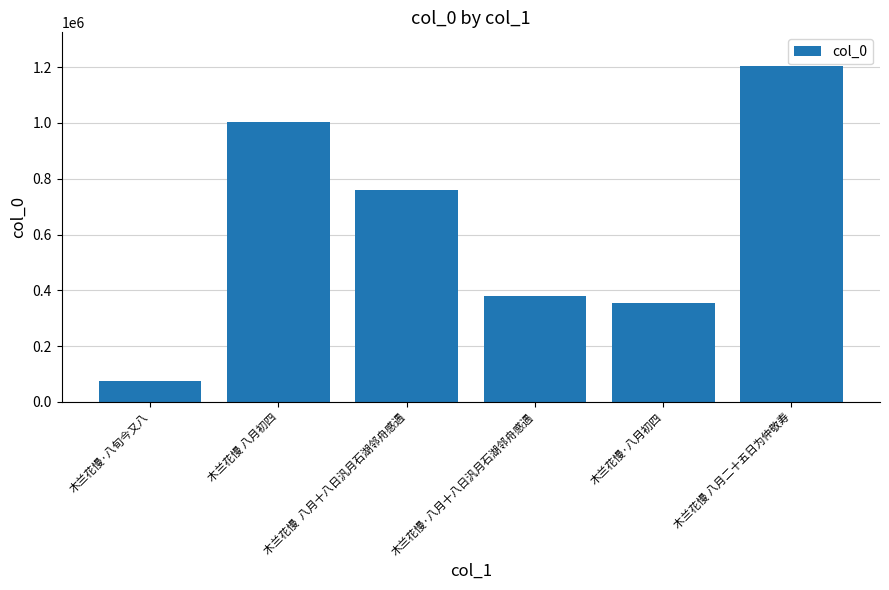

The chart shows a value of 1004318 at 木兰花慢 八月初四. True or false?

True